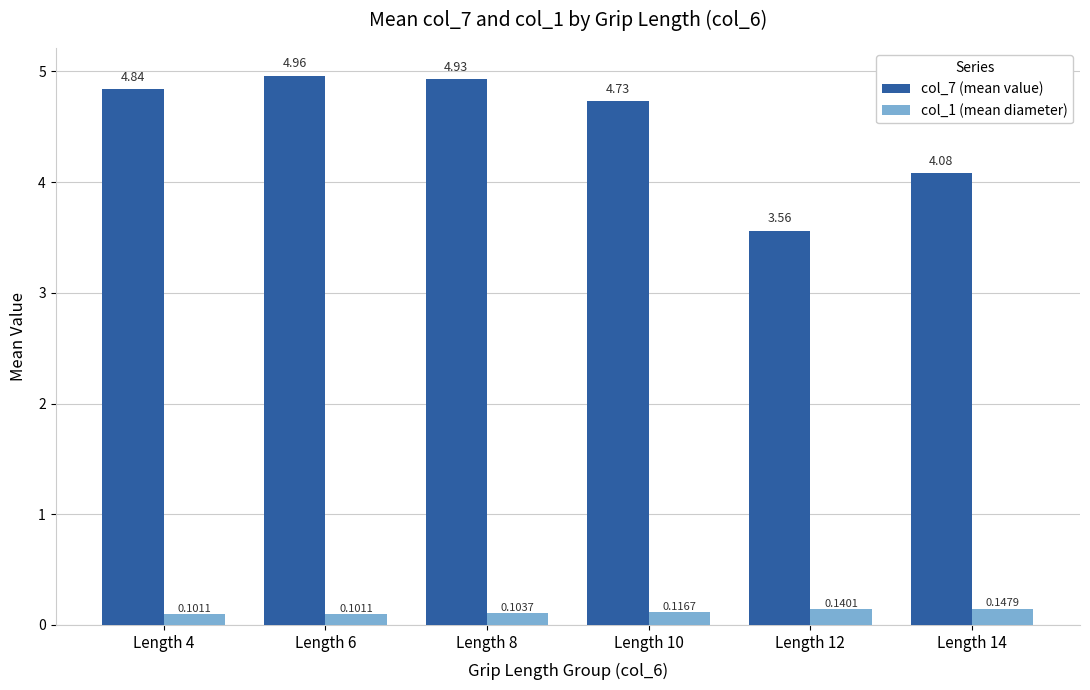

At Length 14, list the series in order from largest to smallest.

col_7 (mean value), col_1 (mean diameter)